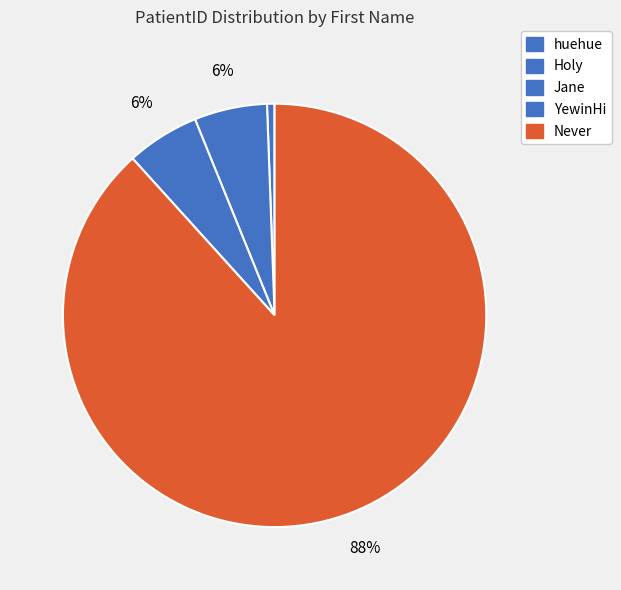

To the nearest percent, what is the difference between the largest and smallest slice percentages?

88%